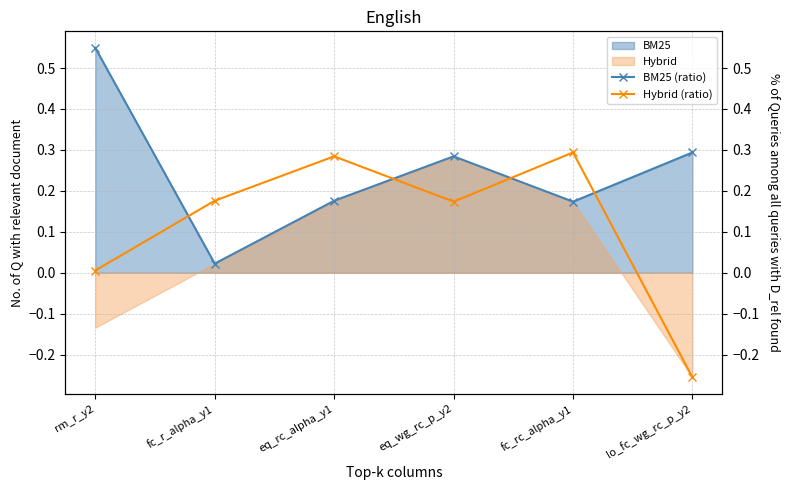

After their last crossing, which series has the higher values: Hybrid (ratio) or BM25 (ratio)?

BM25 (ratio)